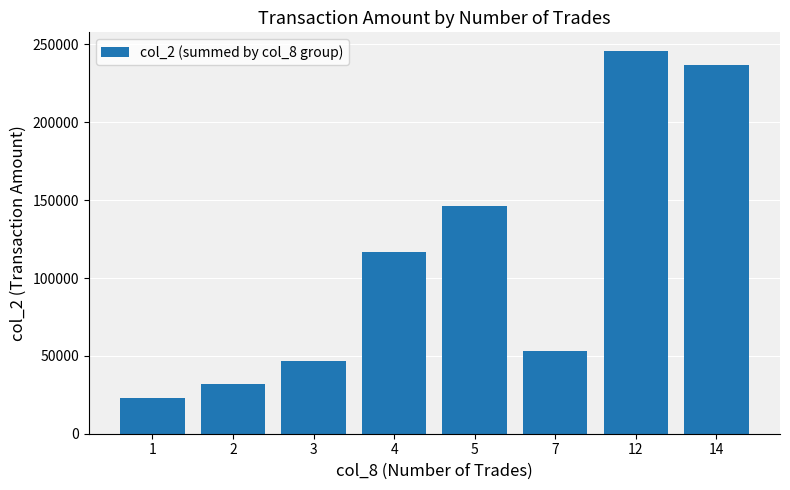

How many bars are there in total?

8